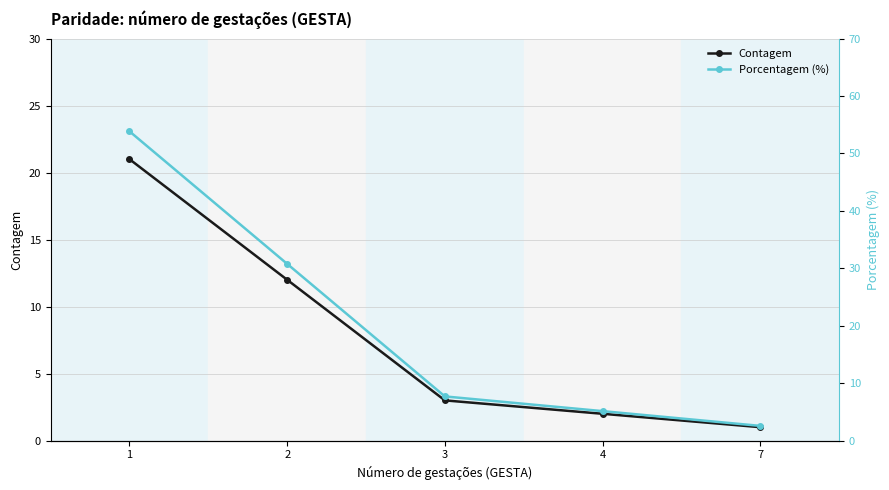

What is the total value across all series at 1?

74.8